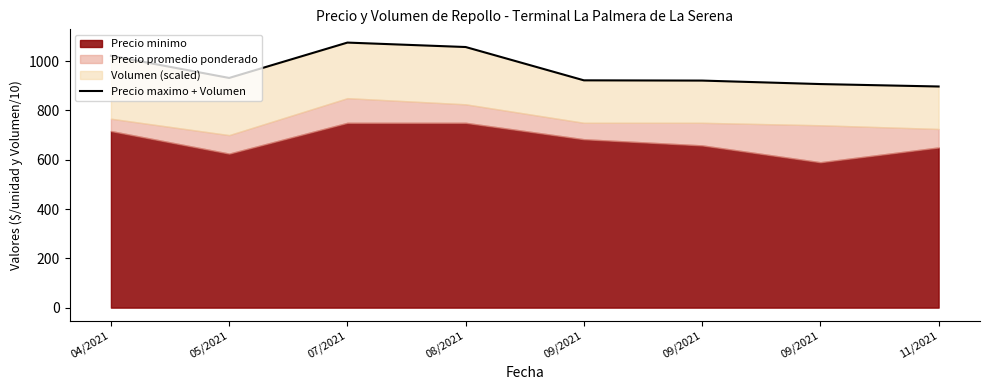

How many lines are shown in the chart?

1